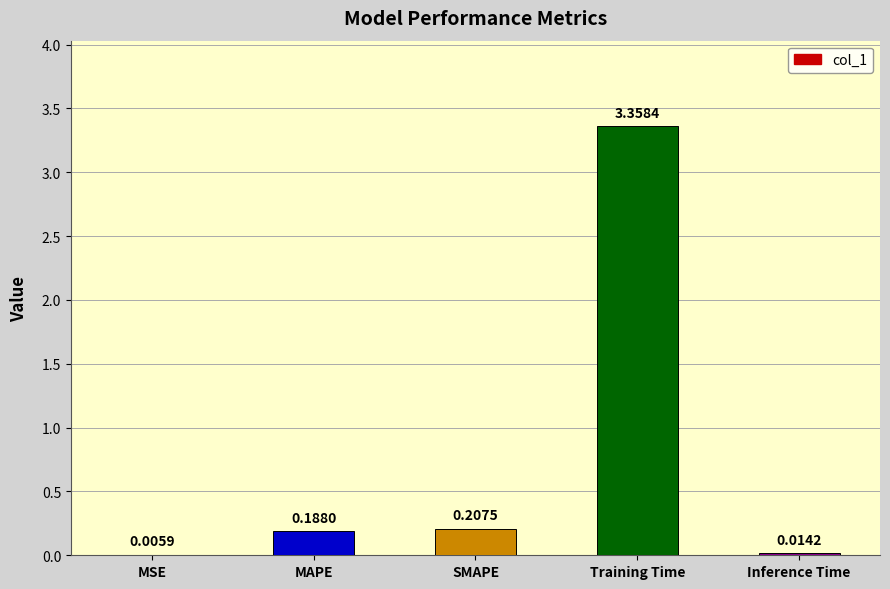

Where is the data nearest to the value 1?

SMAPE